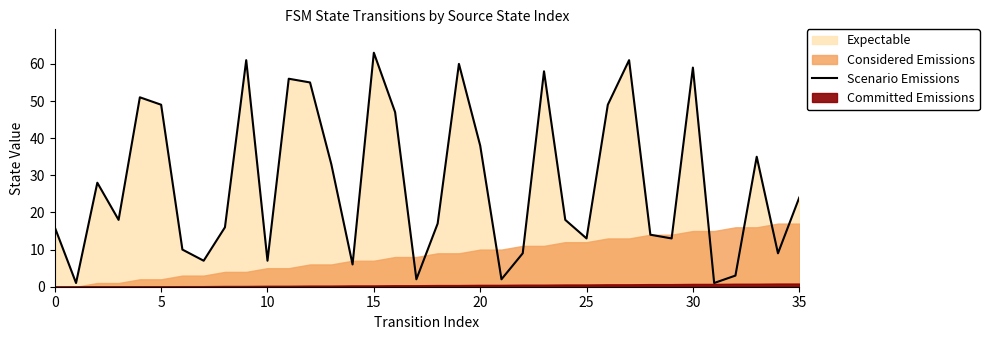

True or false: Scenario Emissions has a value of 49 at 5.

True